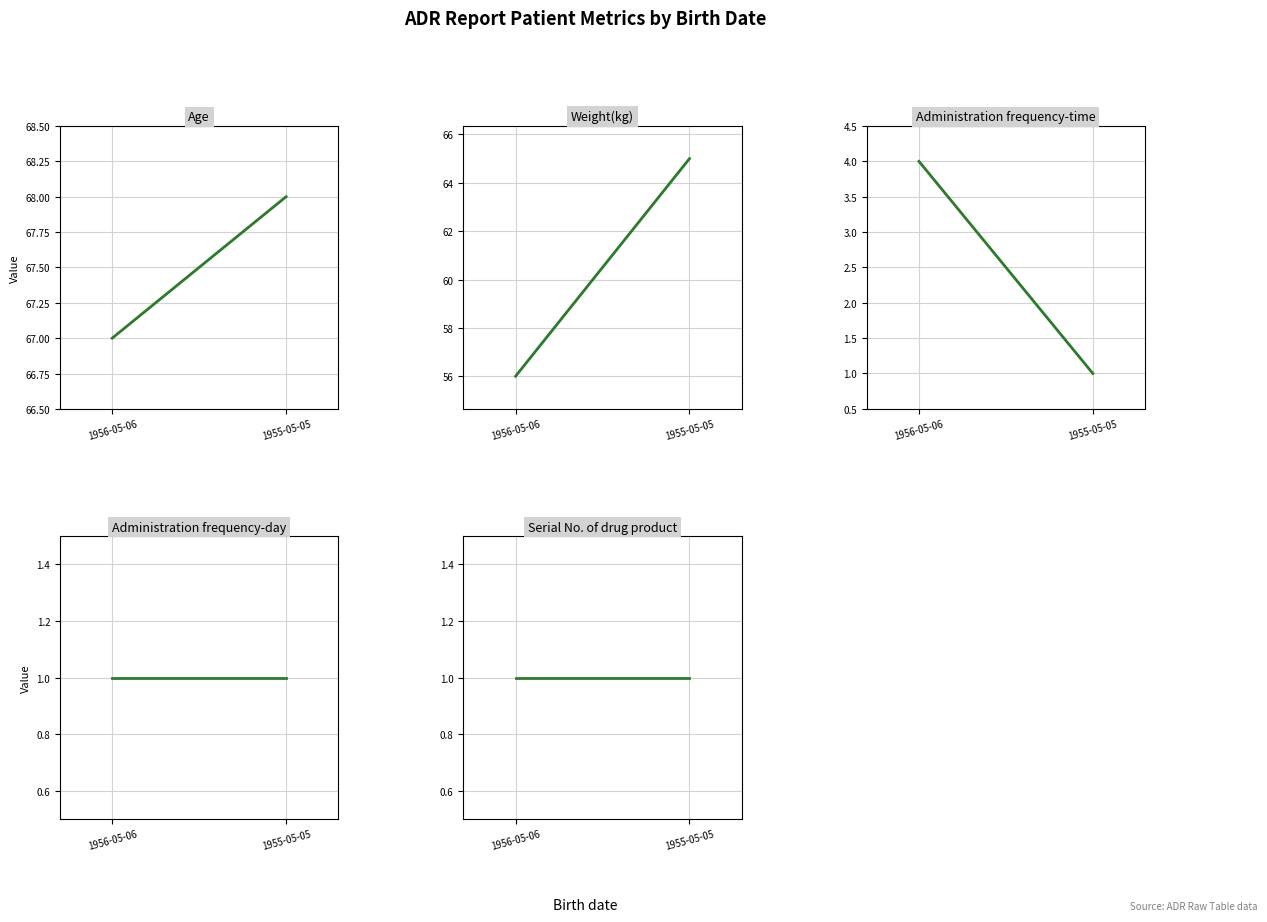

How many Administration frequency-time values are between 1 and 4?

2